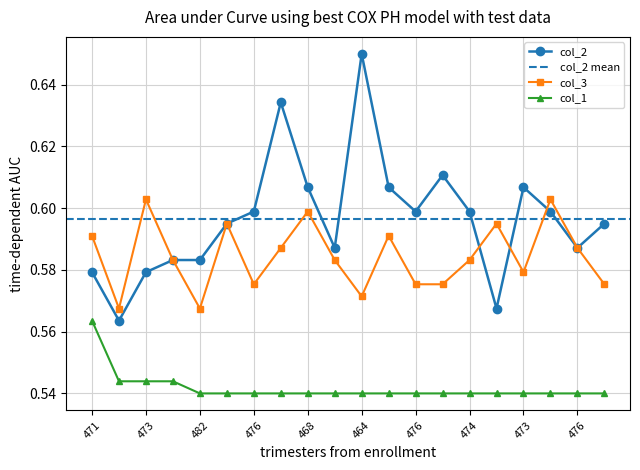

List the series in order of their overall mean, highest first.

col_2, col_3, col_1